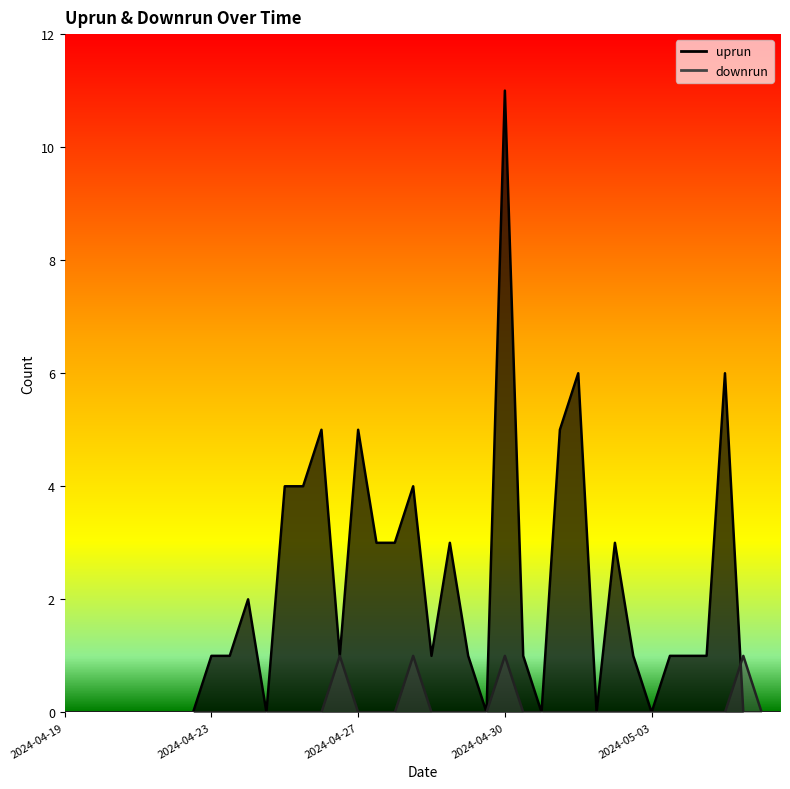

Rank the series by their average value, from lowest to highest.

downrun, uprun